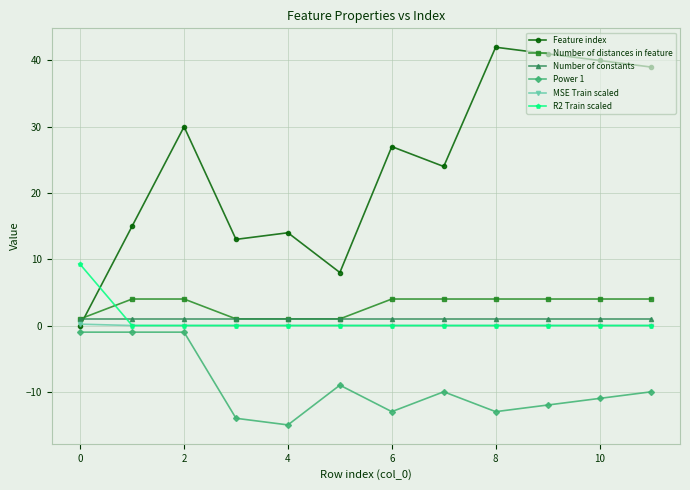

Which series has the largest range (max minus min)?

Feature index